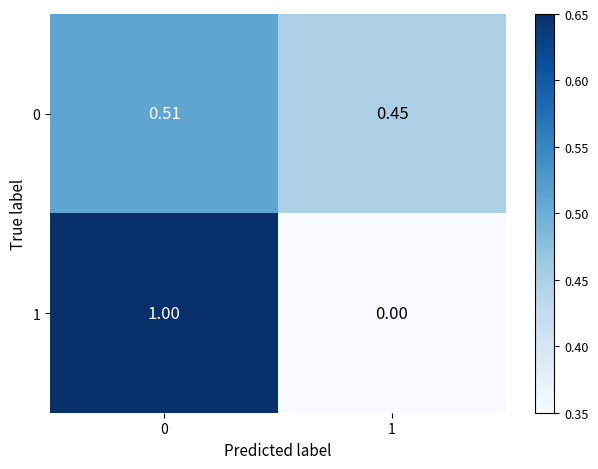

Is the value of 1 at 1 greater than the value of 0 at 0?

No